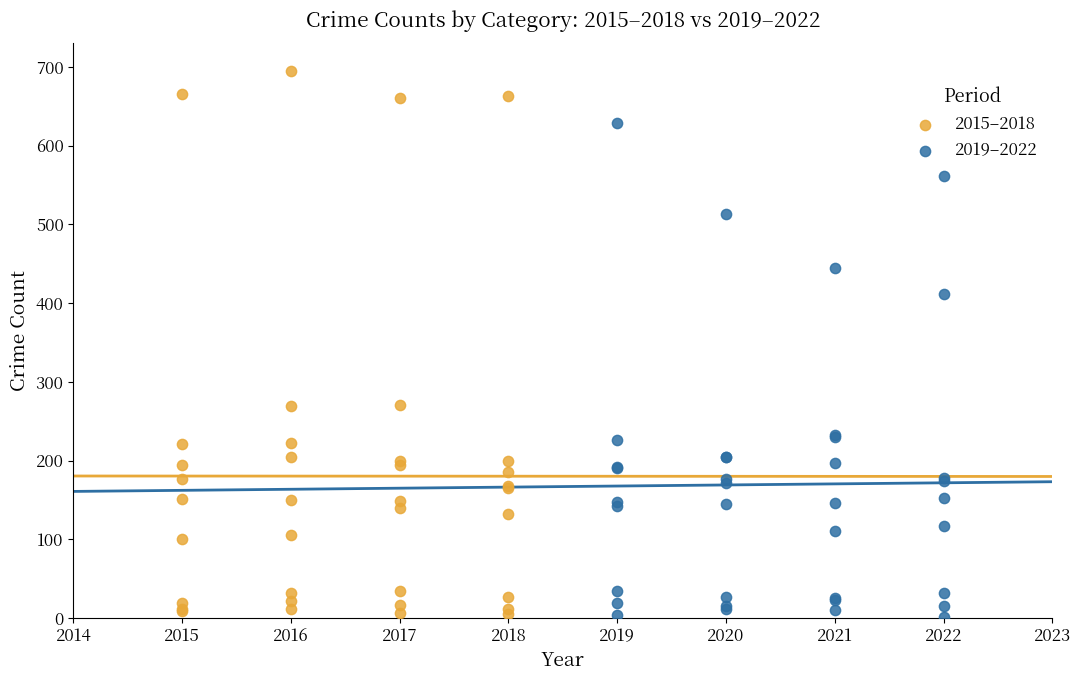

What are all the series names shown in the legend?

2015–2018, 2019–2022